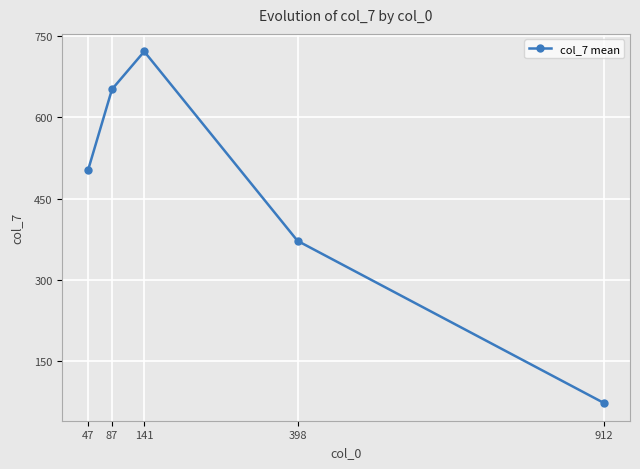

Reading left to right, extract all data points from this chart.

503.1	651.7	721.4	372.3	73.2